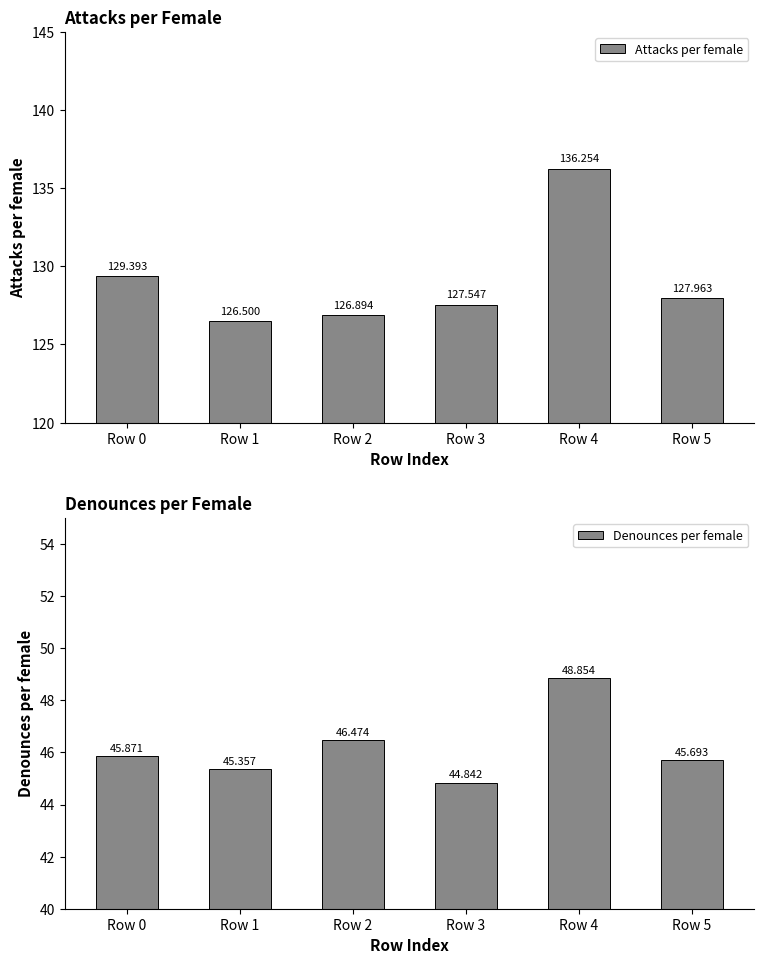

How many data points does each series have?

6